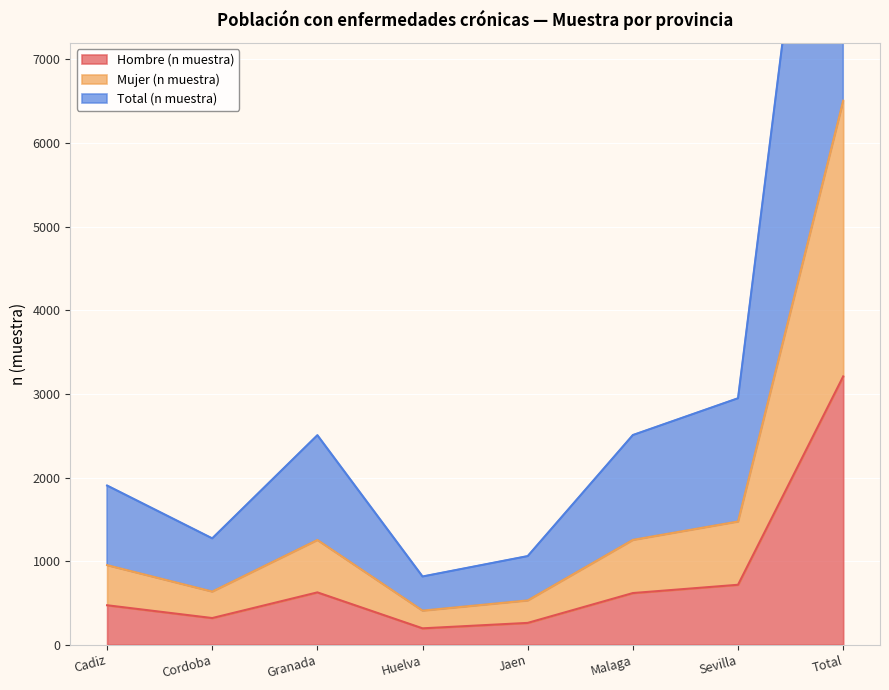

Reading left to right, extract all data points from this chart.

Hombre (n muestra): Cadiz=472	Cordoba=319	Granada=626	Huelva=196	Jaen=261	Malaga=618	Sevilla=717	Total=3209
Mujer (n muestra): Cadiz=952	Cordoba=636	Granada=1253	Huelva=408	Jaen=530	Malaga=1254	Sevilla=1474	Total=6507
Total (n muestra): Cadiz=1904	Cordoba=1272	Granada=2506	Huelva=816	Jaen=1060	Malaga=2508	Sevilla=2948	Total=13014